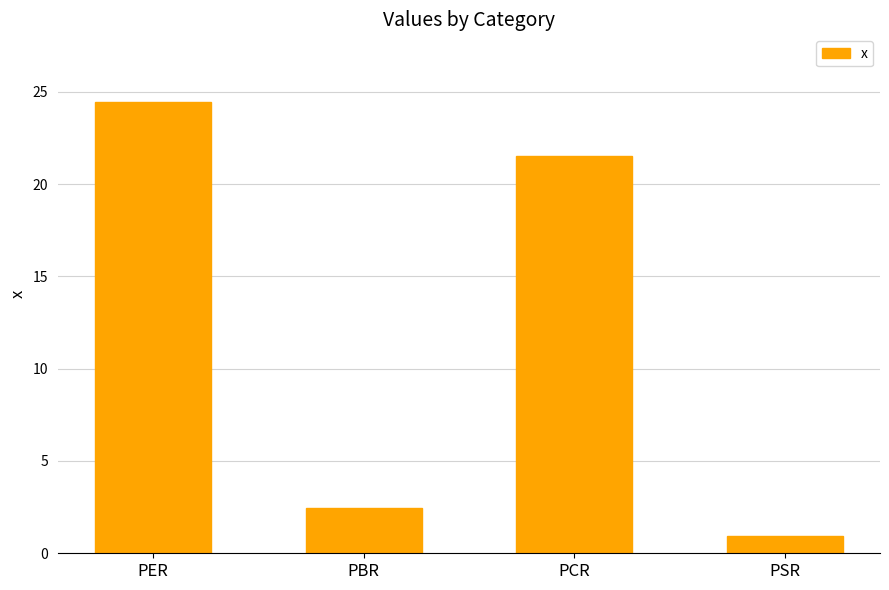

What is the minimum value shown in the chart?

0.9